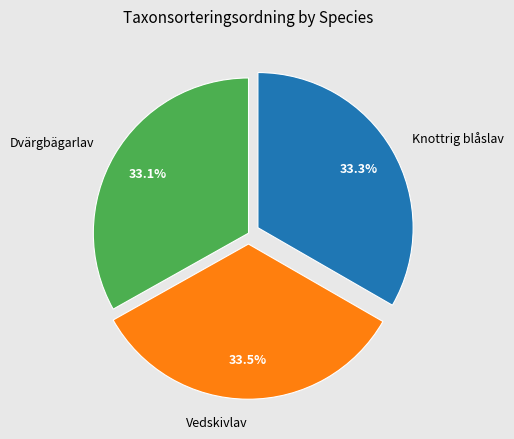

Is Dvärgbägarlav the majority of the pie?

No